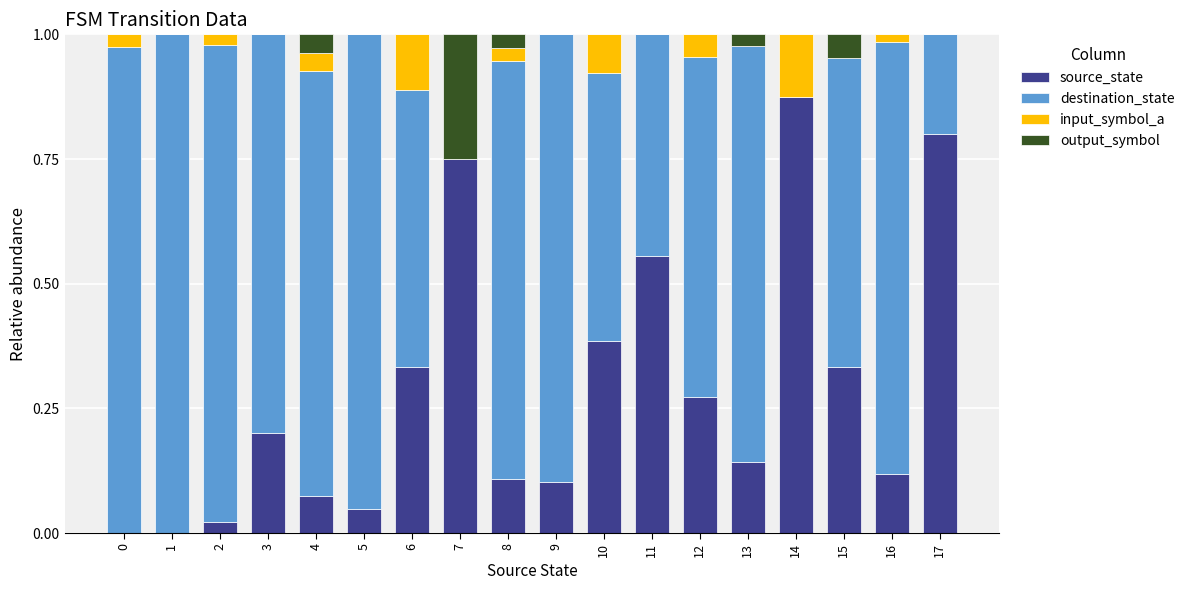

What are all the series names shown in the legend?

source_state, destination_state, input_symbol_a, output_symbol